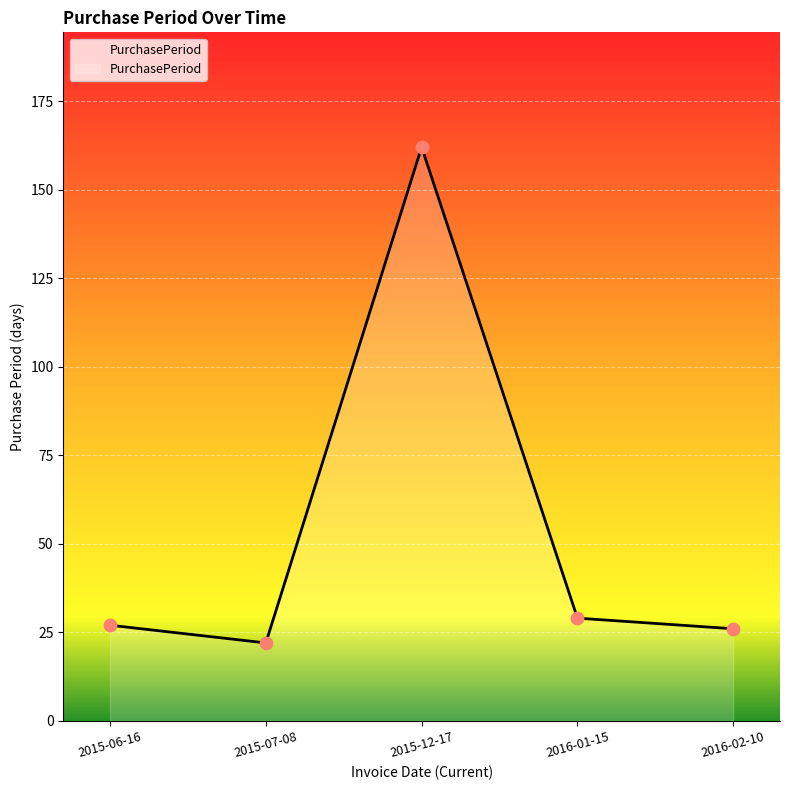

Which has a higher value, 2015-12-17 or 2016-02-10?

2015-12-17